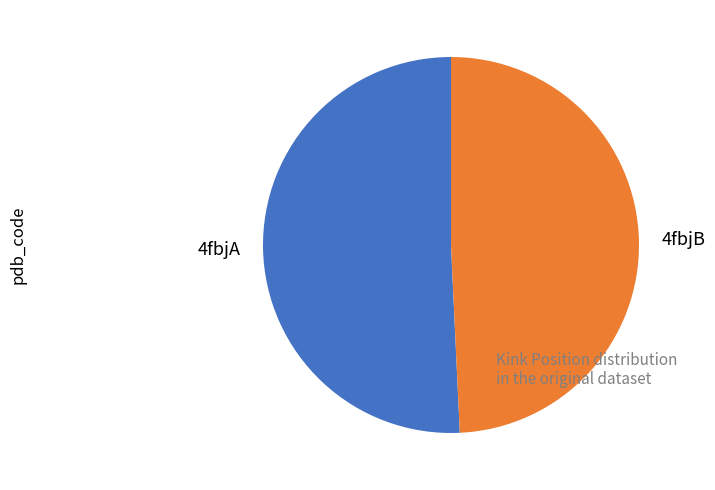

How many slices are in this pie chart?

2